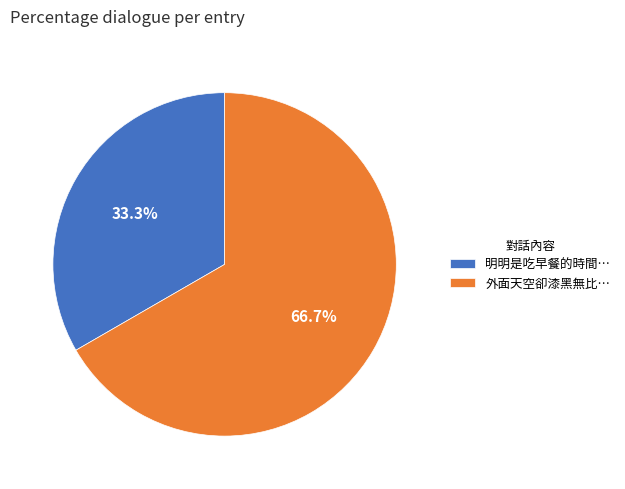

To the nearest percent, what is the average slice percentage?

50%